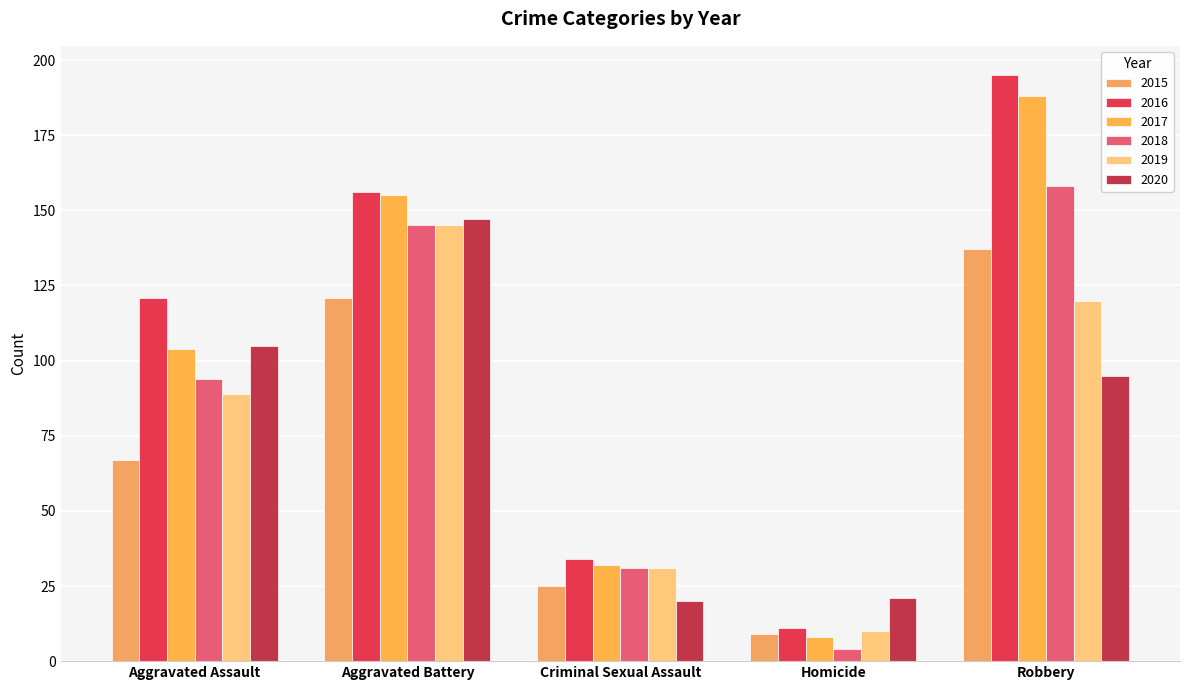

The value of 2015 at Criminal Sexual Assault is 36. True or false?

False